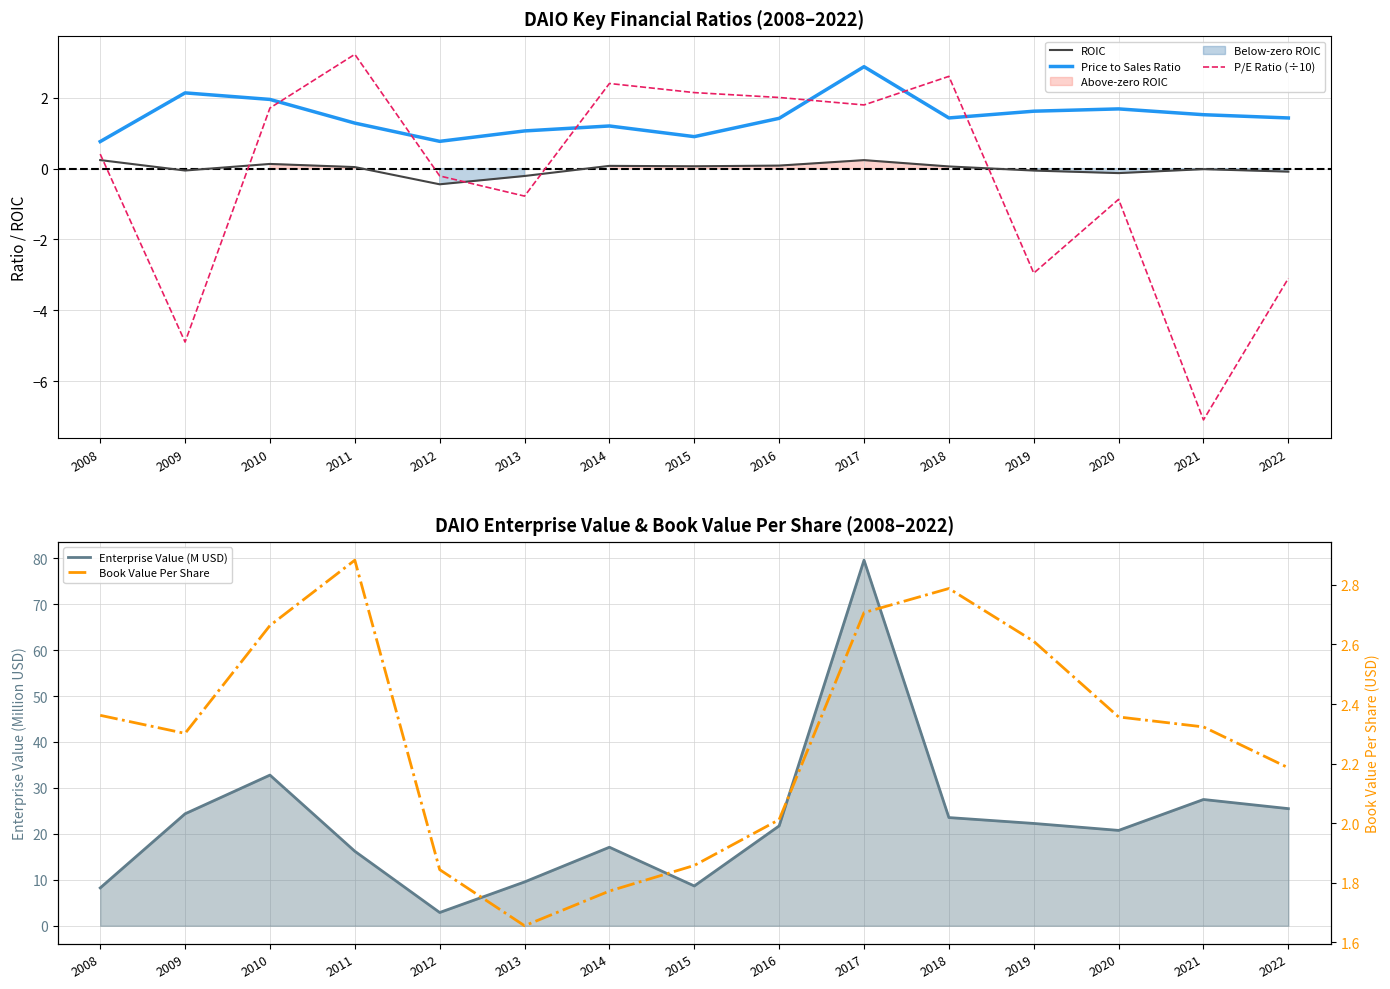

How many lines are shown in the chart?

5